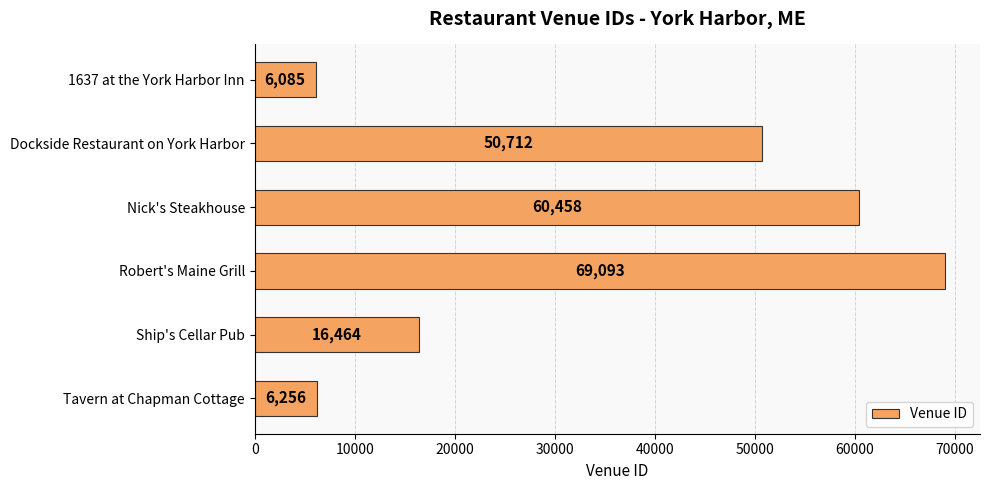

Does the chart contain stacked bars?

No